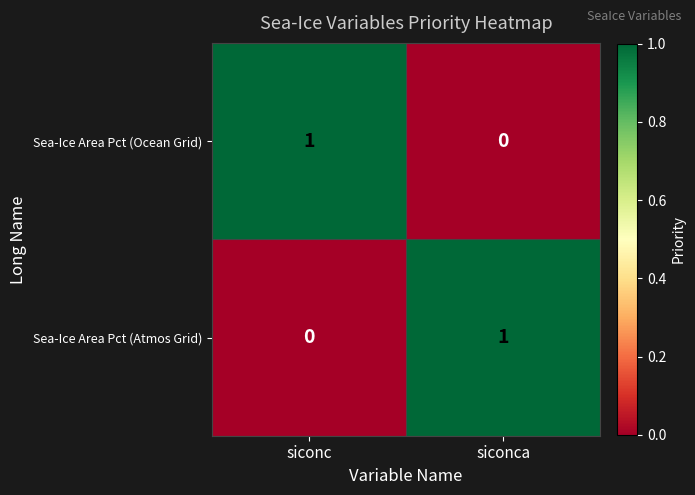

At which label is Sea-Ice Area Pct (Ocean Grid) closest to 0?

siconca